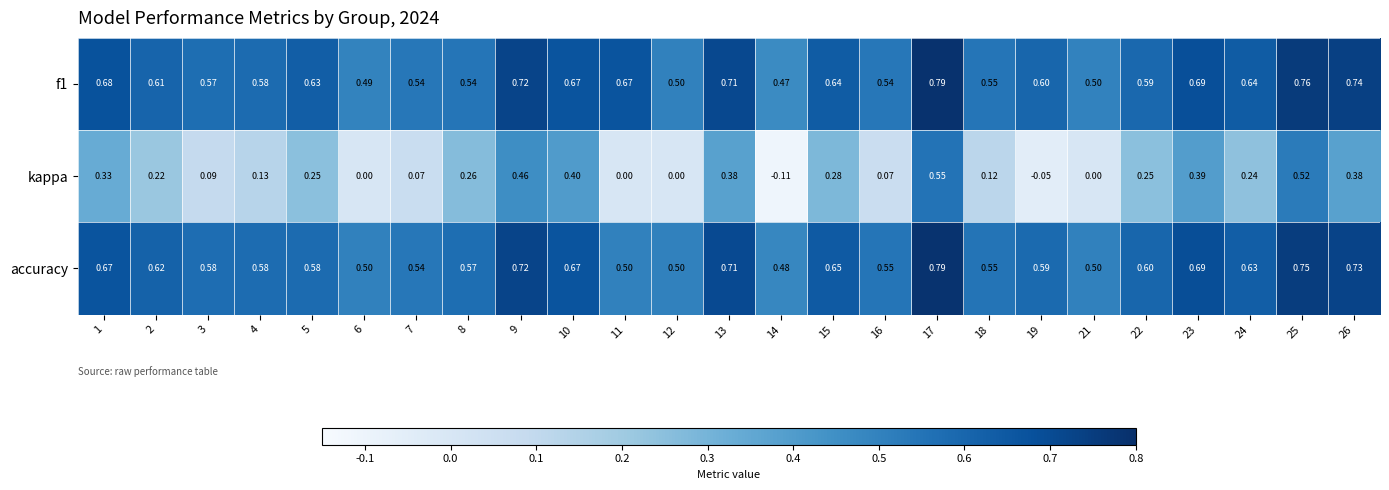

Between 19 and 21, which series saw the biggest shift?

f1